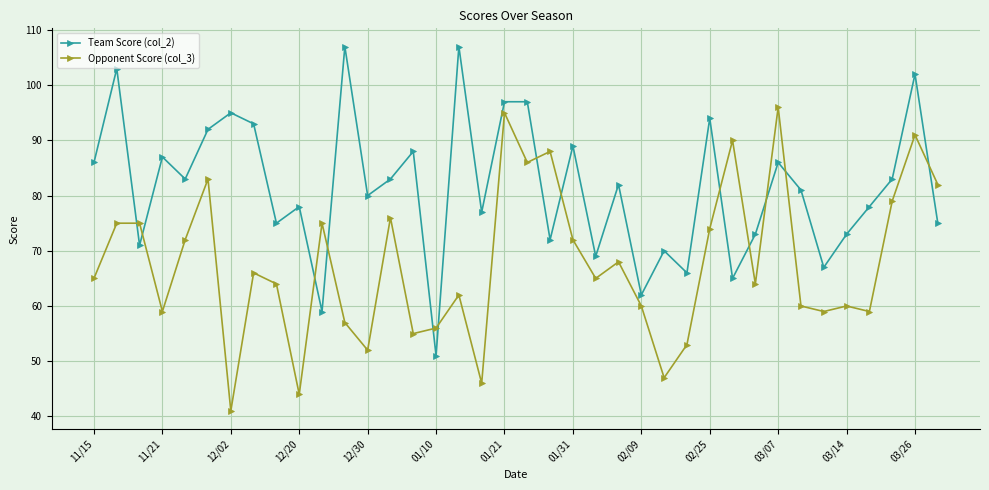

True or false: Opponent Score (col_3) and Team Score (col_2) cross at least once.

True